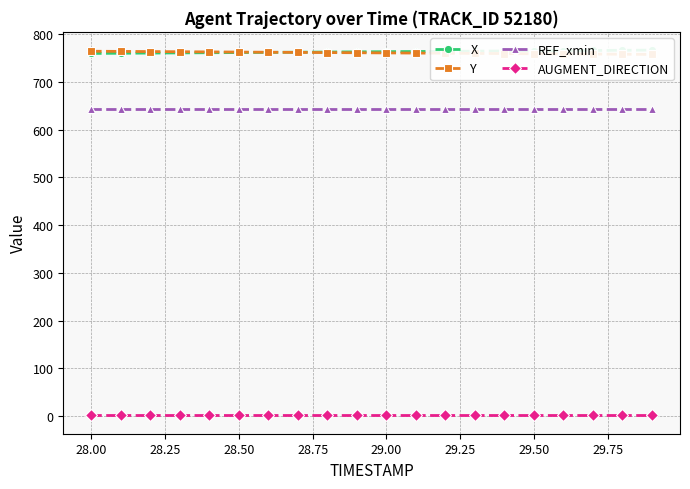

True or false: AUGMENT_DIRECTION and REF_xmin cross at least once.

False